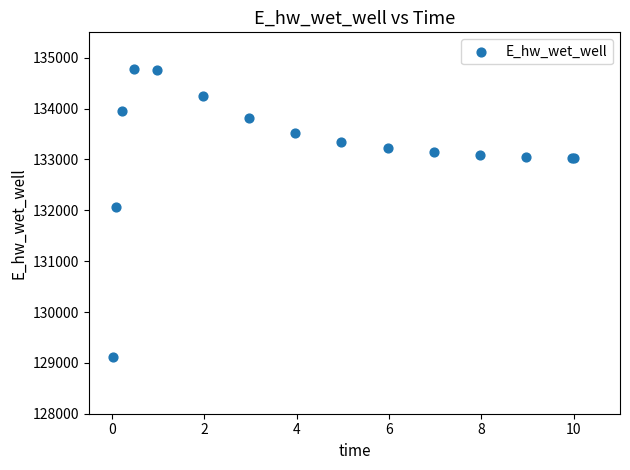

What Y value in the scatter plot is closest to 131946?

132069.2